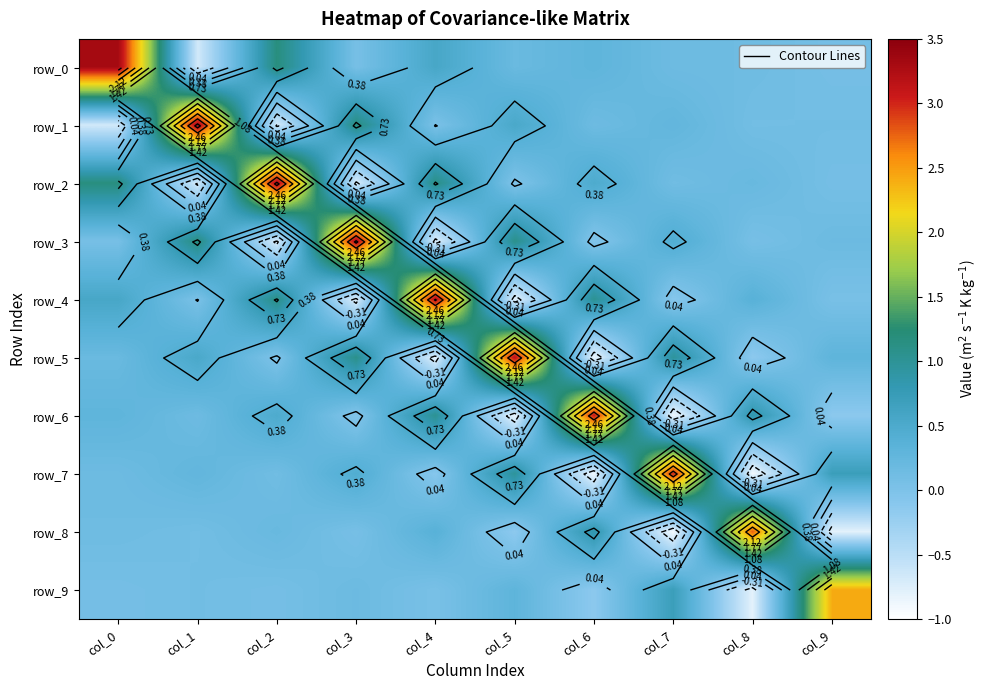

The value of row_5 at col_8 is -0.1. True or false?

True